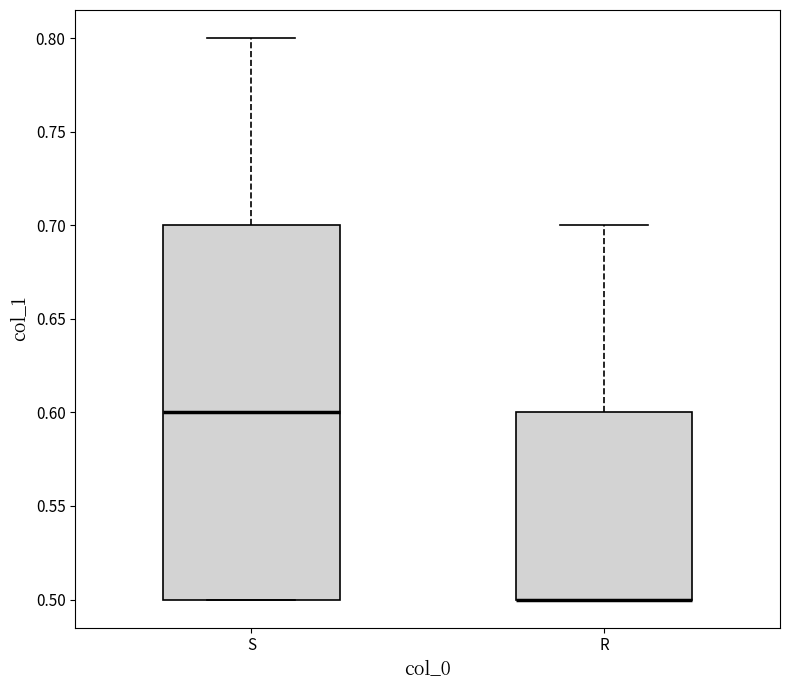

Reading left to right, read every box against the y-axis: the position of its median line, the range the box covers, and the ends of its whiskers. The values are not printed on the chart, so give them approximately, as read against the axis.

S: median 0.6, box 0.5 to 0.7, whiskers 0.5 to 0.8
R: median 0.5 (drawn on the box's lower edge), box 0.5 to 0.6, whiskers 0.5 to 0.7